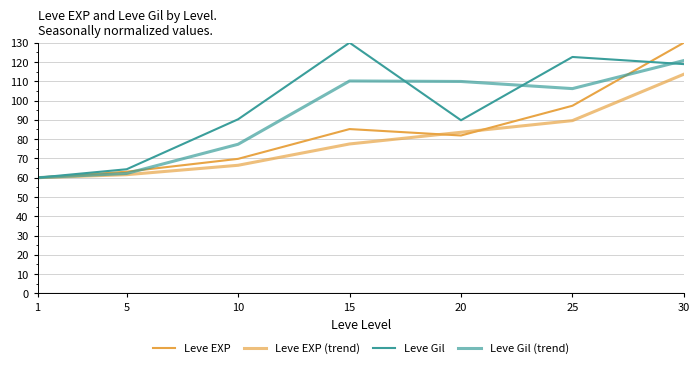

Is the value of Leve EXP at 20 greater than the value of Leve Gil at 5?

Yes